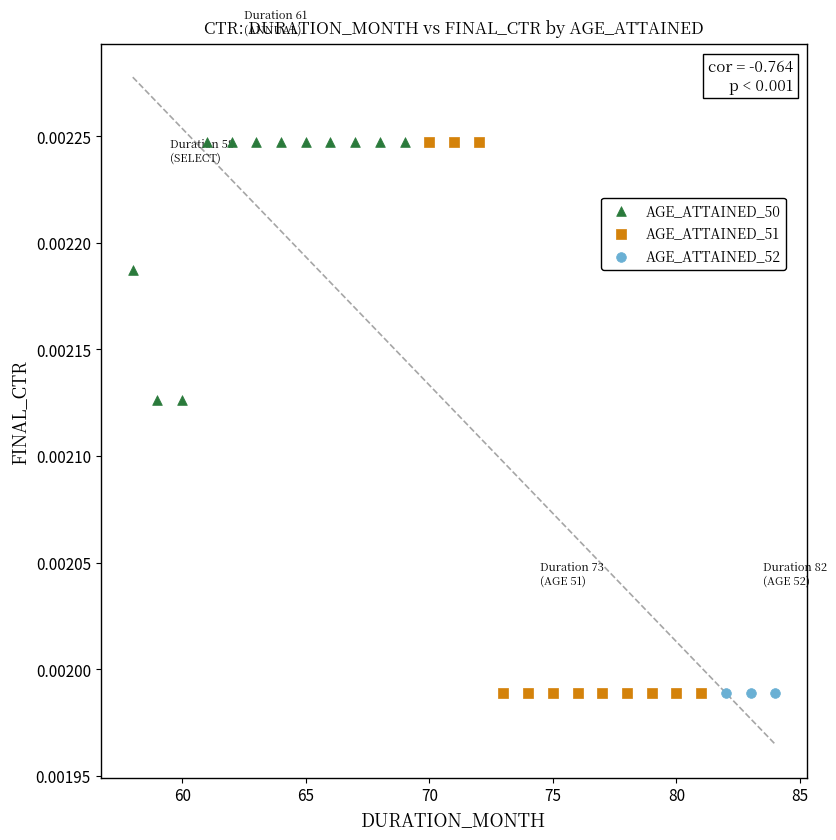

What are all the series names shown in the legend?

AGE_ATTAINED_50, AGE_ATTAINED_51, AGE_ATTAINED_52